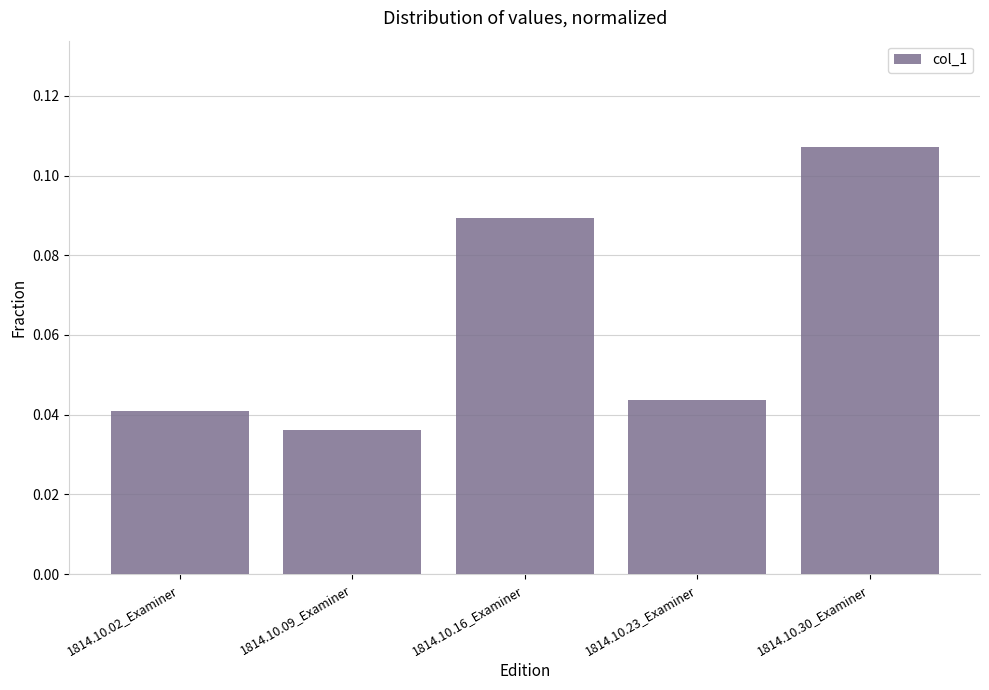

Count the values in the range 0 to 1.

5